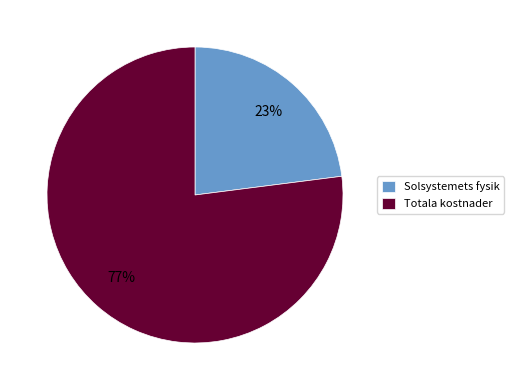

The Solsystemets fysik slice represents 34% of the pie. True or false?

False